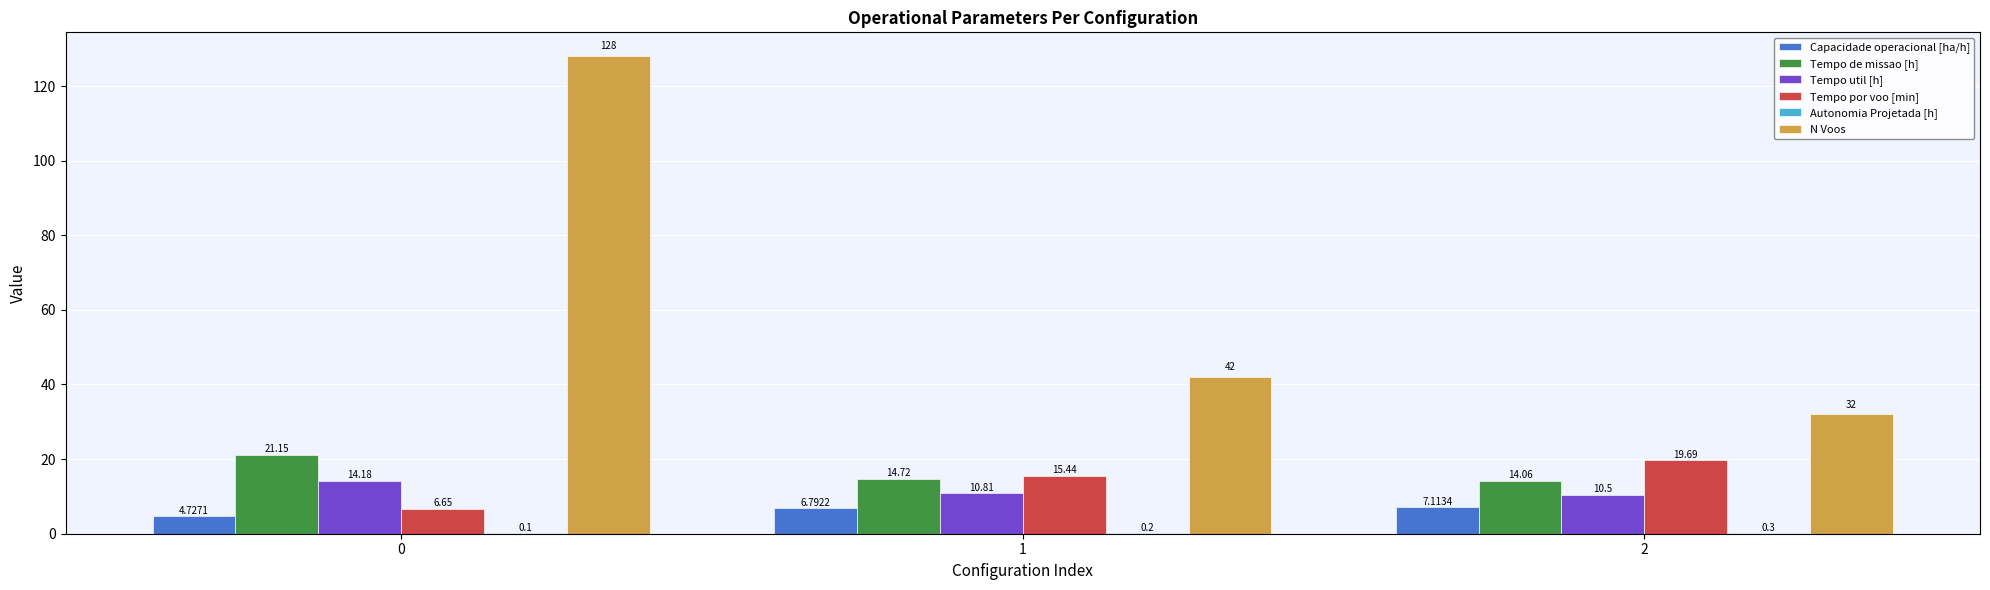

How many groups of bars are there?

3